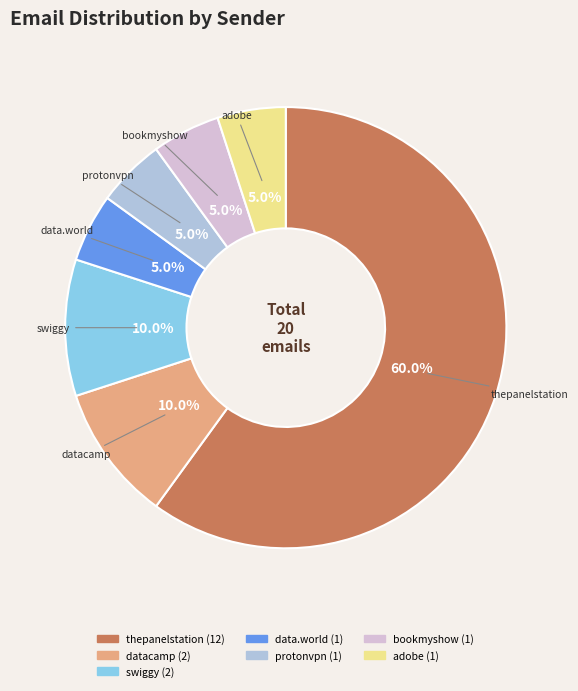

Does any single category account for the majority?

Yes